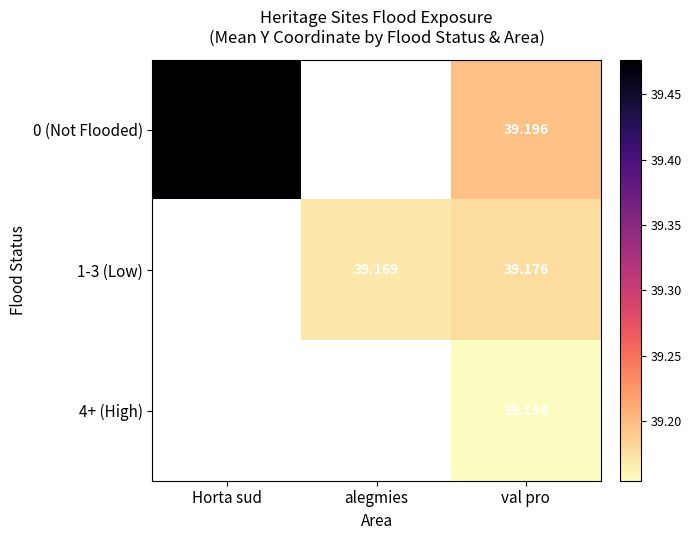

Is the value of 1-3 (Low) at val pro greater than the value of 0 (Not Flooded) at Horta sud?

No